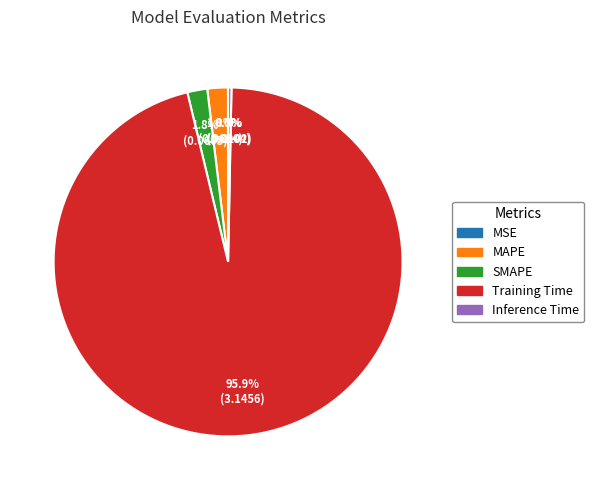

Which category accounts for the majority?

Training Time